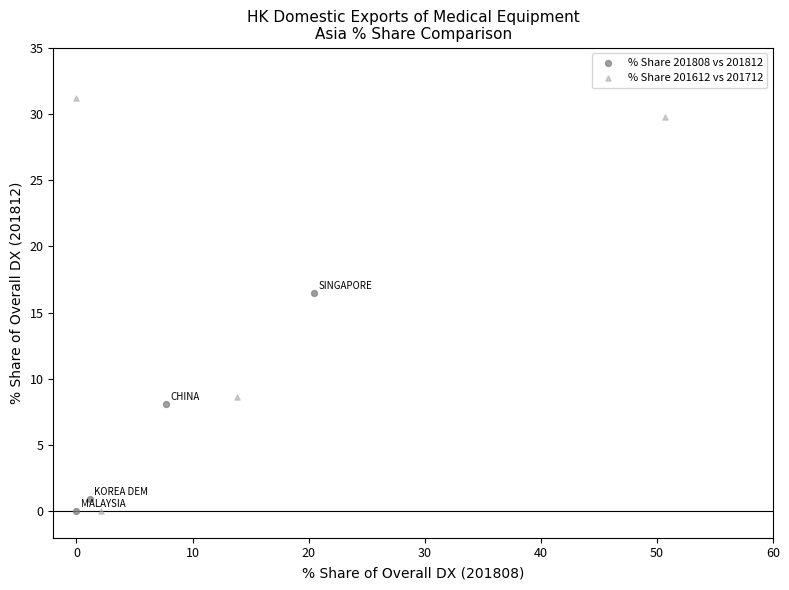

Which series has the largest Y range (max minus min)?

% Share 201612 vs 201712